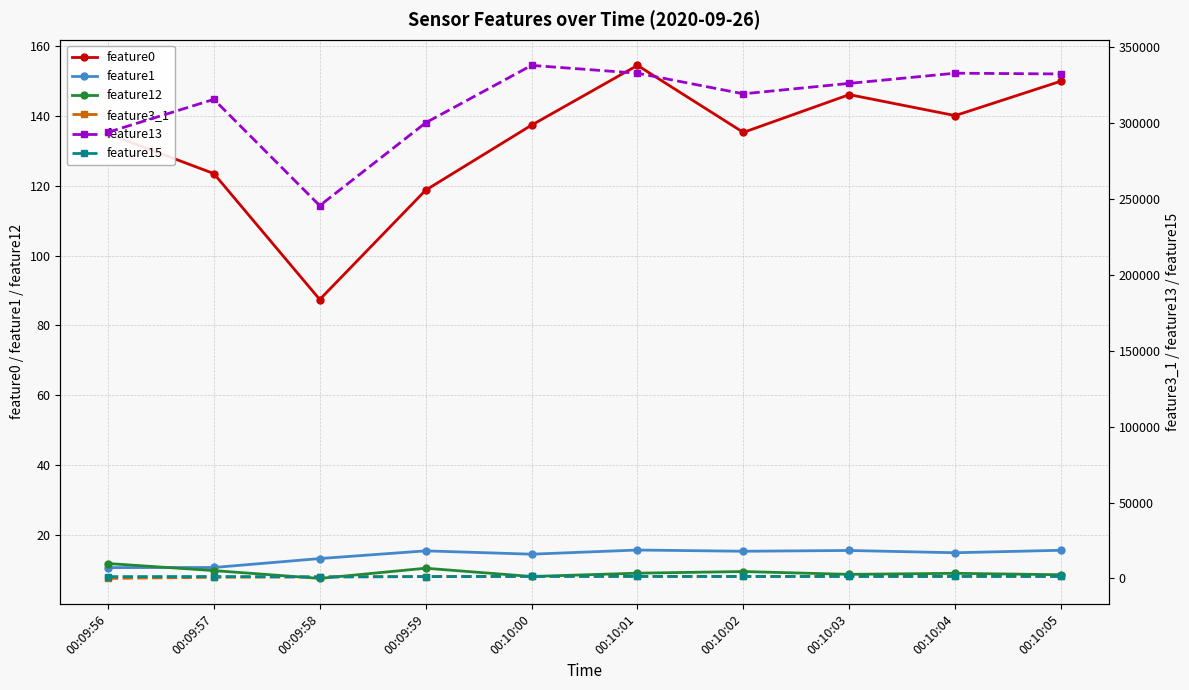

What is the minimum value for feature3_1?

35.0